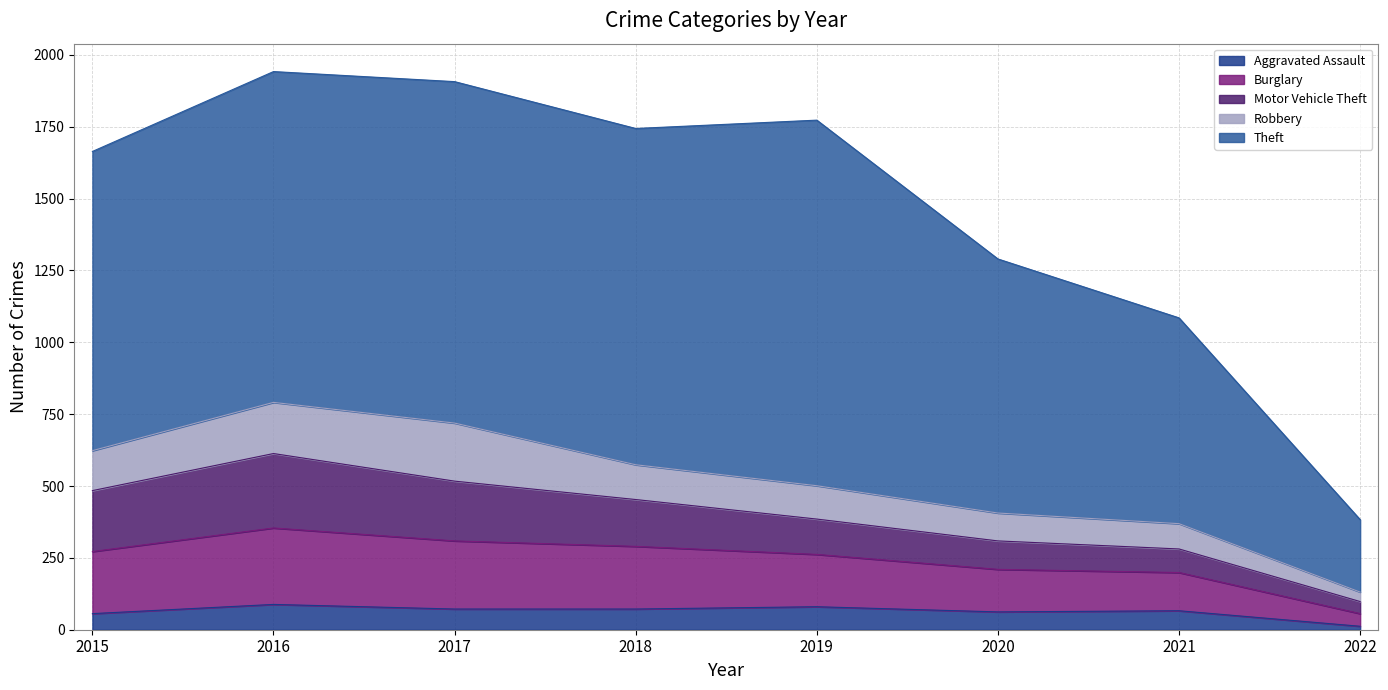

Reading right to left, list all the values displayed in this chart.

Aggravated Assault: 2022=12	2021=66	2020=62	2019=80	2018=72	2017=72	2016=88	2015=56
Burglary: 2022=44	2021=133	2020=148	2019=182	2018=218	2017=237	2016=266	2015=216
Motor Vehicle Theft: 2022=42	2021=82	2020=99	2019=123	2018=163	2017=208	2016=259	2015=212
Robbery: 2022=33	2021=88	2020=97	2019=116	2018=121	2017=202	2016=178	2015=139
Theft: 2022=252	2021=716	2020=884	2019=1272	2018=1170	2017=1188	2016=1151	2015=1041